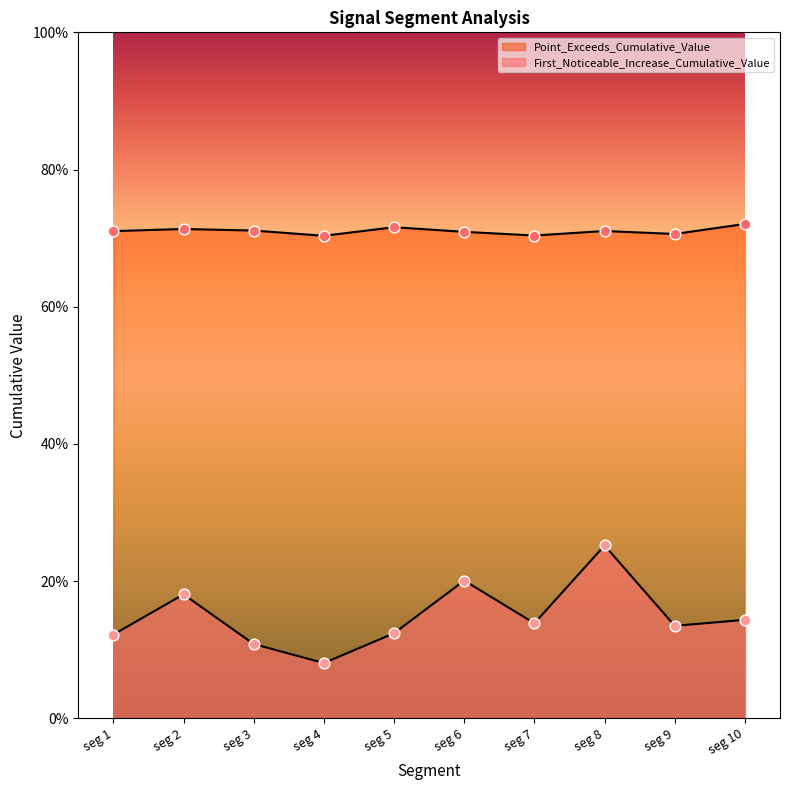

Which series has the largest total across all categories?

Point_Exceeds_Cumulative_Value